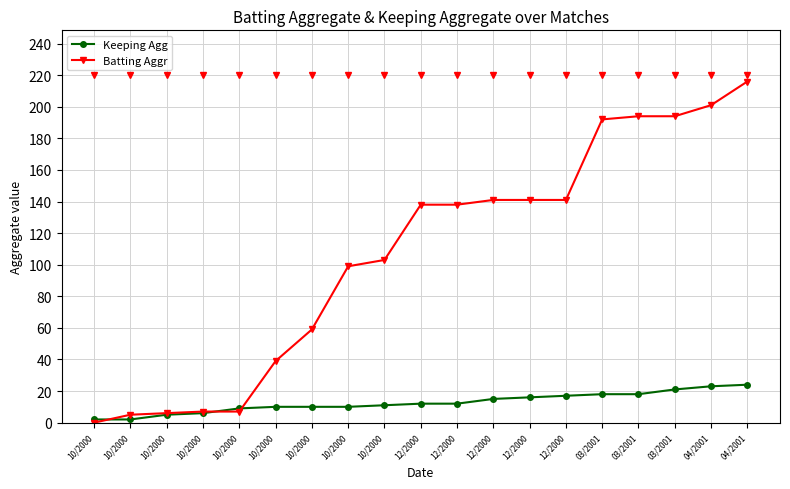

Does the chart have visible grid lines?

Yes